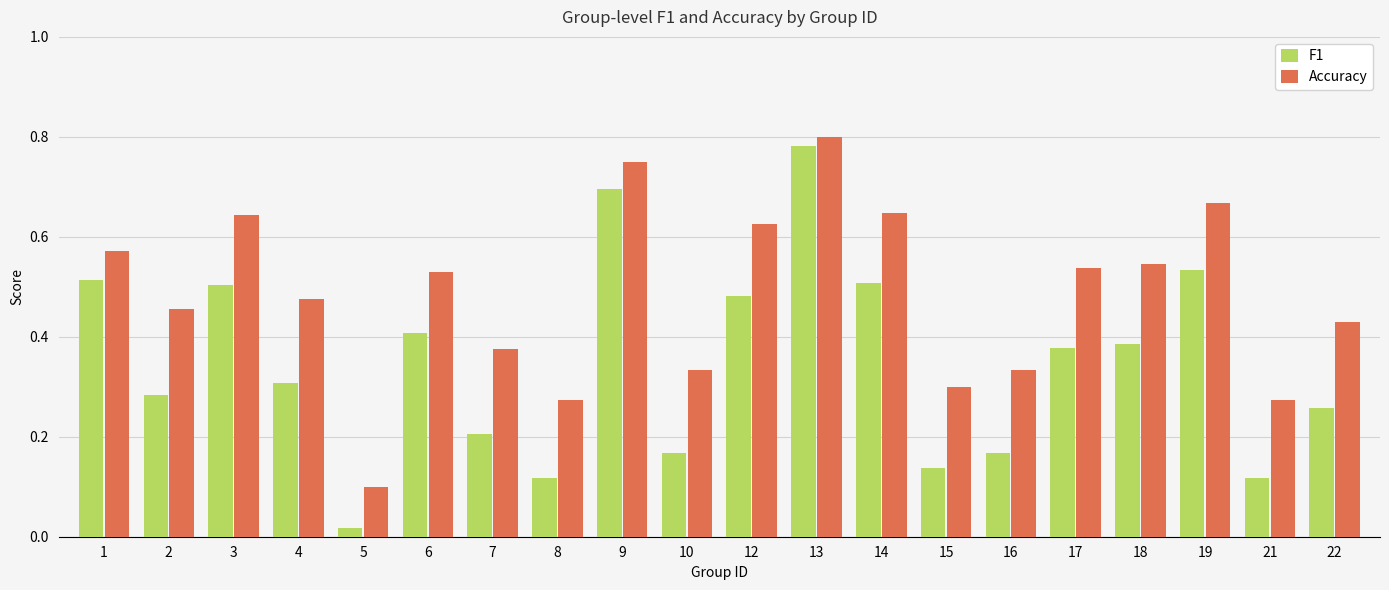

Count the Accuracy values in the range 0 to 1.

20